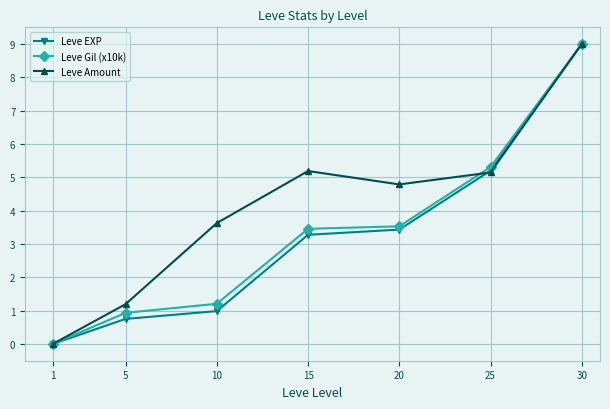

At which category is the sum across all series the highest?

30